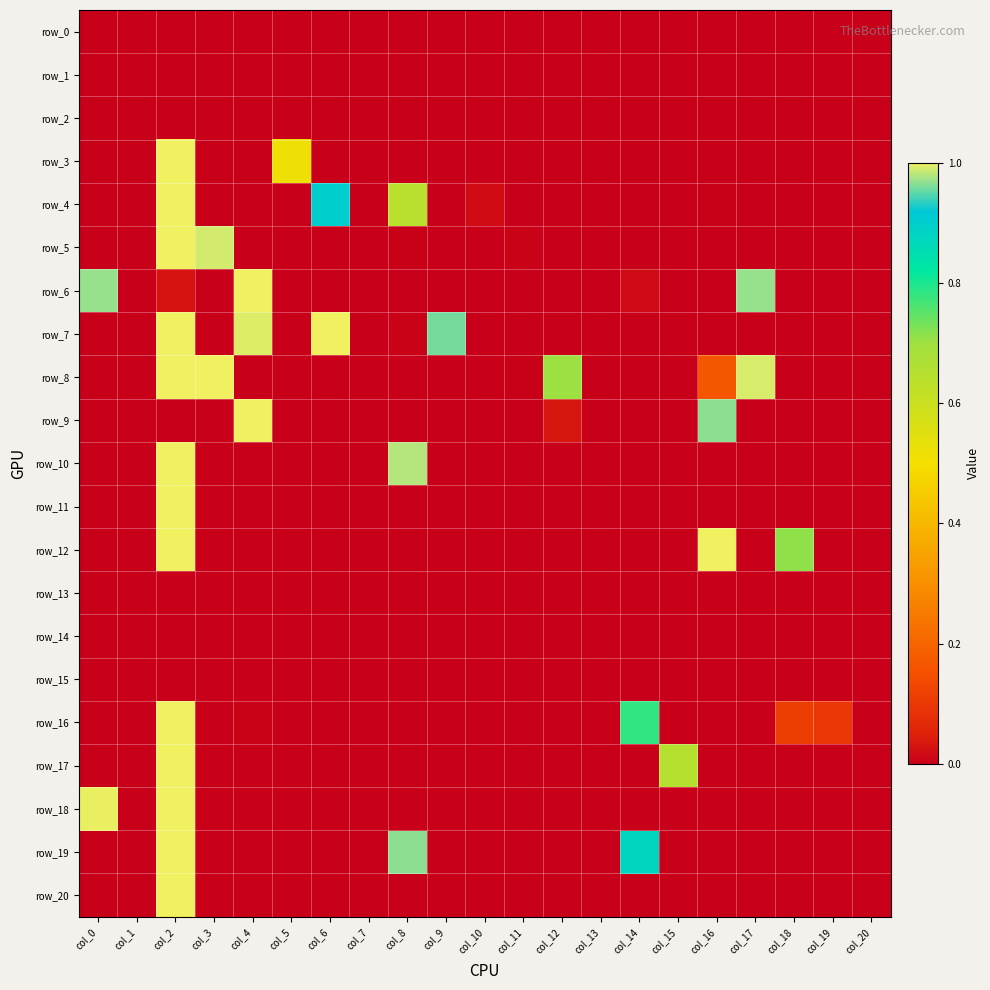

Reading left to right, what are all the values shown in this chart?

row_0: col_0=0.0	col_1=0.0	col_2=0.0	col_3=0.0	col_4=0.0	col_5=0.0	col_6=0.0	col_7=0.0	col_8=0.0	col_9=0.0	col_10=0.0	col_11=0.0	col_12=0.0	col_13=0.0	col_14=0.0	col_15=0.0	col_16=0.0	col_17=0.0	col_18=0.0	col_19=0.0	col_20=0.0
row_1: col_0=0.0	col_1=0.0	col_2=0.0	col_3=0.0	col_4=0.0	col_5=0.0	col_6=0.0	col_7=0.0	col_8=0.0	col_9=0.0	col_10=0.0	col_11=0.0	col_12=0.0	col_13=0.0	col_14=0.0	col_15=0.0	col_16=0.0	col_17=0.0	col_18=0.0	col_19=0.0	col_20=0.0
row_2: col_0=0.0	col_1=0.0	col_2=0.0	col_3=0.0	col_4=0.0	col_5=0.0	col_6=0.0	col_7=0.0	col_8=0.0	col_9=0.0	col_10=0.0	col_11=0.0	col_12=0.0	col_13=0.0	col_14=0.0	col_15=0.0	col_16=0.0	col_17=0.0	col_18=0.0	col_19=0.0	col_20=0.0
row_3: col_0=0.0	col_1=0.0	col_2=1.0	col_3=0.0	col_4=0.0	col_5=0.5	col_6=0.0	col_7=0.0	col_8=0.0	col_9=0.0	col_10=0.0	col_11=0.0	col_12=0.0	col_13=0.0	col_14=0.0	col_15=0.0	col_16=0.0	col_17=0.0	col_18=0.0	col_19=0.0	col_20=0.0
row_4: col_0=0.0	col_1=0.0	col_2=1.0	col_3=0.0	col_4=0.0	col_5=0.0	col_6=0.9	col_7=0.0	col_8=0.6	col_9=0.0	col_10=0.0	col_11=0.0	col_12=0.0	col_13=0.0	col_14=0.0	col_15=0.0	col_16=0.0	col_17=0.0	col_18=0.0	col_19=0.0	col_20=0.0
row_5: col_0=0.0	col_1=0.0	col_2=1.0	col_3=1.0	col_4=0.0	col_5=0.0	col_6=0.0	col_7=0.0	col_8=0.0	col_9=0.0	col_10=0.0	col_11=0.0	col_12=0.0	col_13=0.0	col_14=0.0	col_15=0.0	col_16=0.0	col_17=0.0	col_18=0.0	col_19=0.0	col_20=0.0
row_6: col_0=1.0	col_1=0.0	col_2=0.0	col_3=0.0	col_4=1.0	col_5=0.0	col_6=0.0	col_7=0.0	col_8=0.0	col_9=0.0	col_10=0.0	col_11=0.0	col_12=0.0	col_13=0.0	col_14=0.0	col_15=0.0	col_16=0.0	col_17=1.0	col_18=0.0	col_19=0.0	col_20=0.0
row_7: col_0=0.0	col_1=0.0	col_2=1.0	col_3=0.0	col_4=1.0	col_5=0.0	col_6=1.0	col_7=0.0	col_8=0.0	col_9=1.0	col_10=0.0	col_11=0.0	col_12=0.0	col_13=0.0	col_14=0.0	col_15=0.0	col_16=0.0	col_17=0.0	col_18=0.0	col_19=0.0	col_20=0.0
row_8: col_0=0.0	col_1=0.0	col_2=1.0	col_3=1.0	col_4=0.0	col_5=0.0	col_6=0.0	col_7=0.0	col_8=0.0	col_9=0.0	col_10=0.0	col_11=0.0	col_12=0.7	col_13=0.0	col_14=0.0	col_15=0.0	col_16=0.2	col_17=1.0	col_18=0.0	col_19=0.0	col_20=0.0
row_9: col_0=0.0	col_1=0.0	col_2=0.0	col_3=0.0	col_4=1.0	col_5=0.0	col_6=0.0	col_7=0.0	col_8=0.0	col_9=0.0	col_10=0.0	col_11=0.0	col_12=0.0	col_13=0.0	col_14=0.0	col_15=0.0	col_16=1.0	col_17=0.0	col_18=0.0	col_19=0.0	col_20=0.0
row_10: col_0=0.0	col_1=0.0	col_2=1.0	col_3=0.0	col_4=0.0	col_5=0.0	col_6=0.0	col_7=0.0	col_8=1.0	col_9=0.0	col_10=0.0	col_11=0.0	col_12=0.0	col_13=0.0	col_14=0.0	col_15=0.0	col_16=0.0	col_17=0.0	col_18=0.0	col_19=0.0	col_20=0.0
row_11: col_0=0.0	col_1=0.0	col_2=1.0	col_3=0.0	col_4=0.0	col_5=0.0	col_6=0.0	col_7=0.0	col_8=0.0	col_9=0.0	col_10=0.0	col_11=0.0	col_12=0.0	col_13=0.0	col_14=0.0	col_15=0.0	col_16=0.0	col_17=0.0	col_18=0.0	col_19=0.0	col_20=0.0
row_12: col_0=0.0	col_1=0.0	col_2=1.0	col_3=0.0	col_4=0.0	col_5=0.0	col_6=0.0	col_7=0.0	col_8=0.0	col_9=0.0	col_10=0.0	col_11=0.0	col_12=0.0	col_13=0.0	col_14=0.0	col_15=0.0	col_16=1.0	col_17=0.0	col_18=0.7	col_19=0.0	col_20=0.0
row_13: col_0=0.0	col_1=0.0	col_2=0.0	col_3=0.0	col_4=0.0	col_5=0.0	col_6=0.0	col_7=0.0	col_8=0.0	col_9=0.0	col_10=0.0	col_11=0.0	col_12=0.0	col_13=0.0	col_14=0.0	col_15=0.0	col_16=0.0	col_17=0.0	col_18=0.0	col_19=0.0	col_20=0.0
row_14: col_0=0.0	col_1=0.0	col_2=0.0	col_3=0.0	col_4=0.0	col_5=0.0	col_6=0.0	col_7=0.0	col_8=0.0	col_9=0.0	col_10=0.0	col_11=0.0	col_12=0.0	col_13=0.0	col_14=0.0	col_15=0.0	col_16=0.0	col_17=0.0	col_18=0.0	col_19=0.0	col_20=0.0
row_15: col_0=0.0	col_1=0.0	col_2=0.0	col_3=0.0	col_4=0.0	col_5=0.0	col_6=0.0	col_7=0.0	col_8=0.0	col_9=0.0	col_10=0.0	col_11=0.0	col_12=0.0	col_13=0.0	col_14=0.0	col_15=0.0	col_16=0.0	col_17=0.0	col_18=0.0	col_19=0.0	col_20=0.0
row_16: col_0=0.0	col_1=0.0	col_2=1.0	col_3=0.0	col_4=0.0	col_5=0.0	col_6=0.0	col_7=0.0	col_8=0.0	col_9=0.0	col_10=0.0	col_11=0.0	col_12=0.0	col_13=0.0	col_14=0.8	col_15=0.0	col_16=0.0	col_17=0.0	col_18=0.1	col_19=0.1	col_20=0.0
row_17: col_0=0.0	col_1=0.0	col_2=1.0	col_3=0.0	col_4=0.0	col_5=0.0	col_6=0.0	col_7=0.0	col_8=0.0	col_9=0.0	col_10=0.0	col_11=0.0	col_12=0.0	col_13=0.0	col_14=0.0	col_15=0.6	col_16=0.0	col_17=0.0	col_18=0.0	col_19=0.0	col_20=0.0
row_18: col_0=1.0	col_1=0.0	col_2=1.0	col_3=0.0	col_4=0.0	col_5=0.0	col_6=0.0	col_7=0.0	col_8=0.0	col_9=0.0	col_10=0.0	col_11=0.0	col_12=0.0	col_13=0.0	col_14=0.0	col_15=0.0	col_16=0.0	col_17=0.0	col_18=0.0	col_19=0.0	col_20=0.0
row_19: col_0=0.0	col_1=0.0	col_2=1.0	col_3=0.0	col_4=0.0	col_5=0.0	col_6=0.0	col_7=0.0	col_8=1.0	col_9=0.0	col_10=0.0	col_11=0.0	col_12=0.0	col_13=0.0	col_14=0.9	col_15=0.0	col_16=0.0	col_17=0.0	col_18=0.0	col_19=0.0	col_20=0.0
row_20: col_0=0.0	col_1=0.0	col_2=1.0	col_3=0.0	col_4=0.0	col_5=0.0	col_6=0.0	col_7=0.0	col_8=0.0	col_9=0.0	col_10=0.0	col_11=0.0	col_12=0.0	col_13=0.0	col_14=0.0	col_15=0.0	col_16=0.0	col_17=0.0	col_18=0.0	col_19=0.0	col_20=0.0